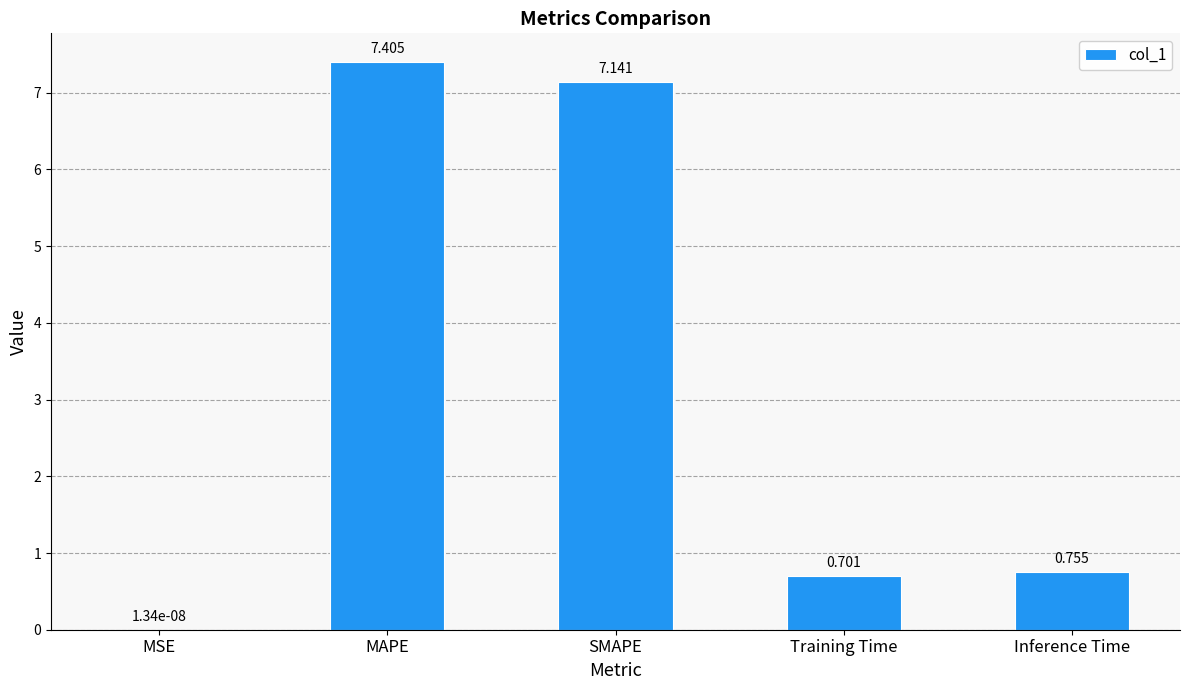

What is the maximum value shown in the chart?

7.4